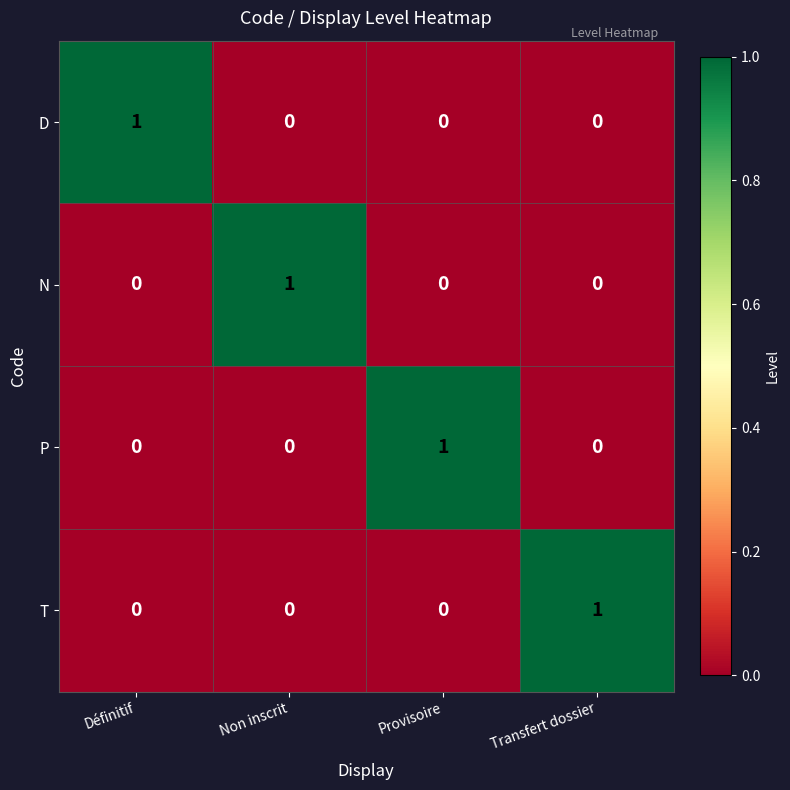

Which category has the highest value in the P series?

Provisoire